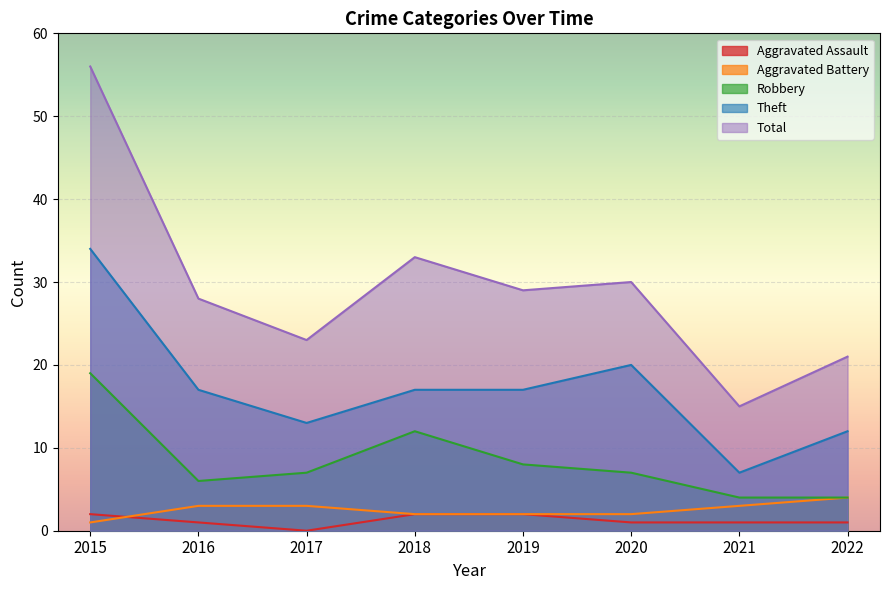

Between 2017 and 2019, which series saw the biggest shift?

Total